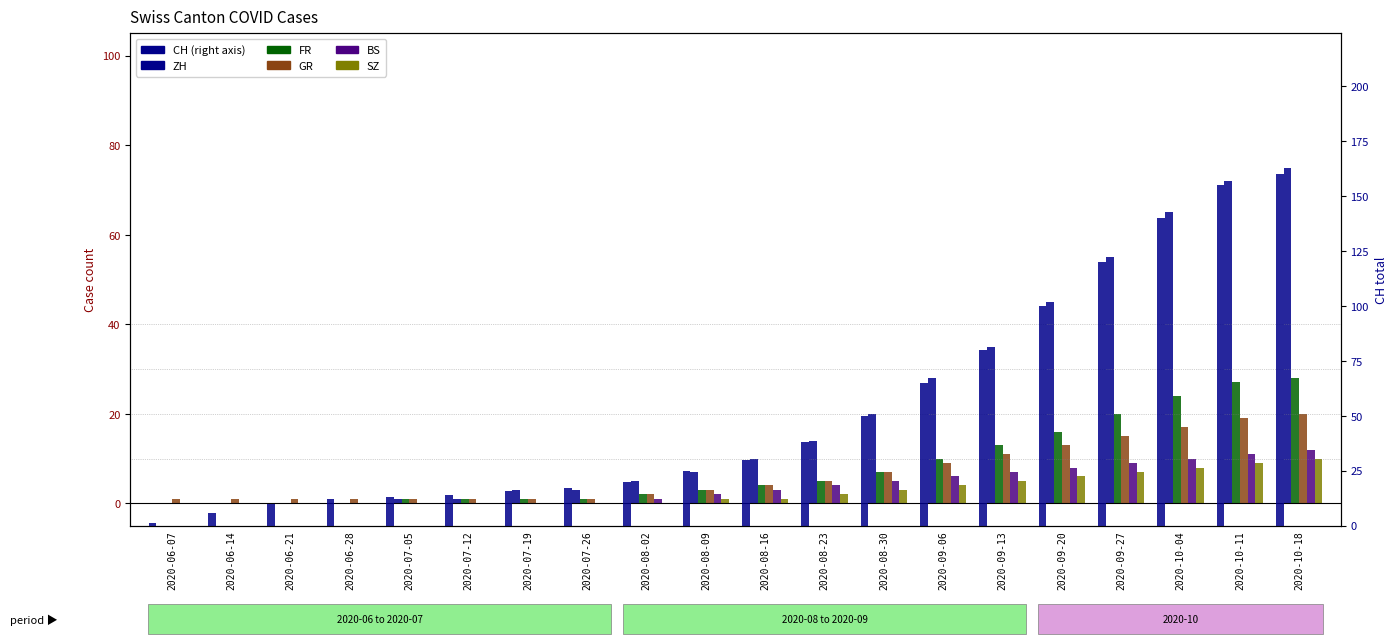

The CH series shows 155 at 2020-10-11. True or false?

True